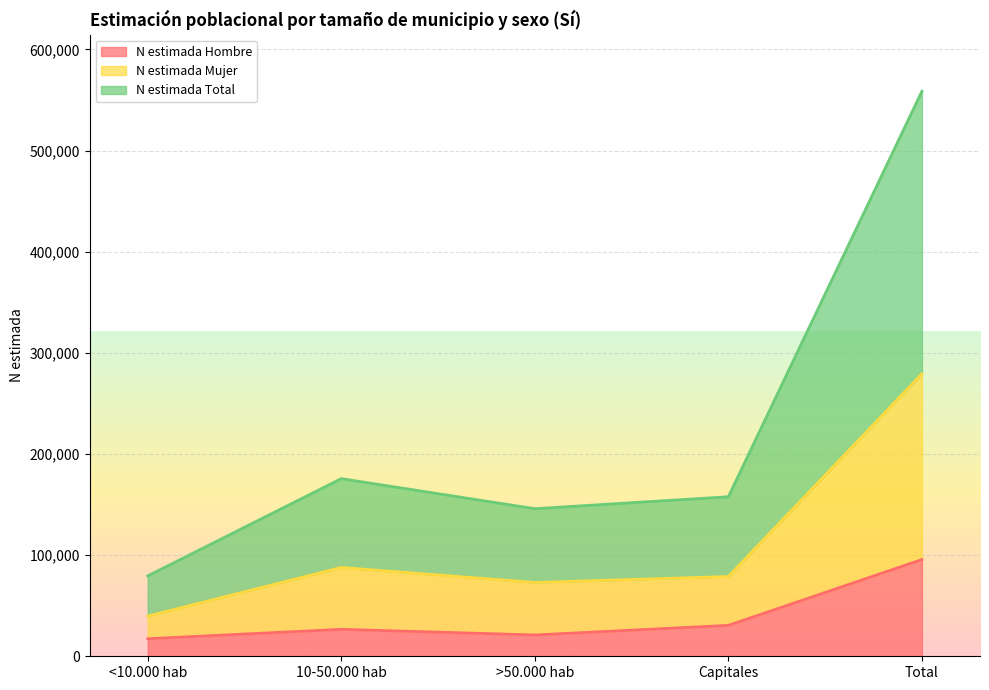

What is the minimum value for N estimada Hombre?

17342